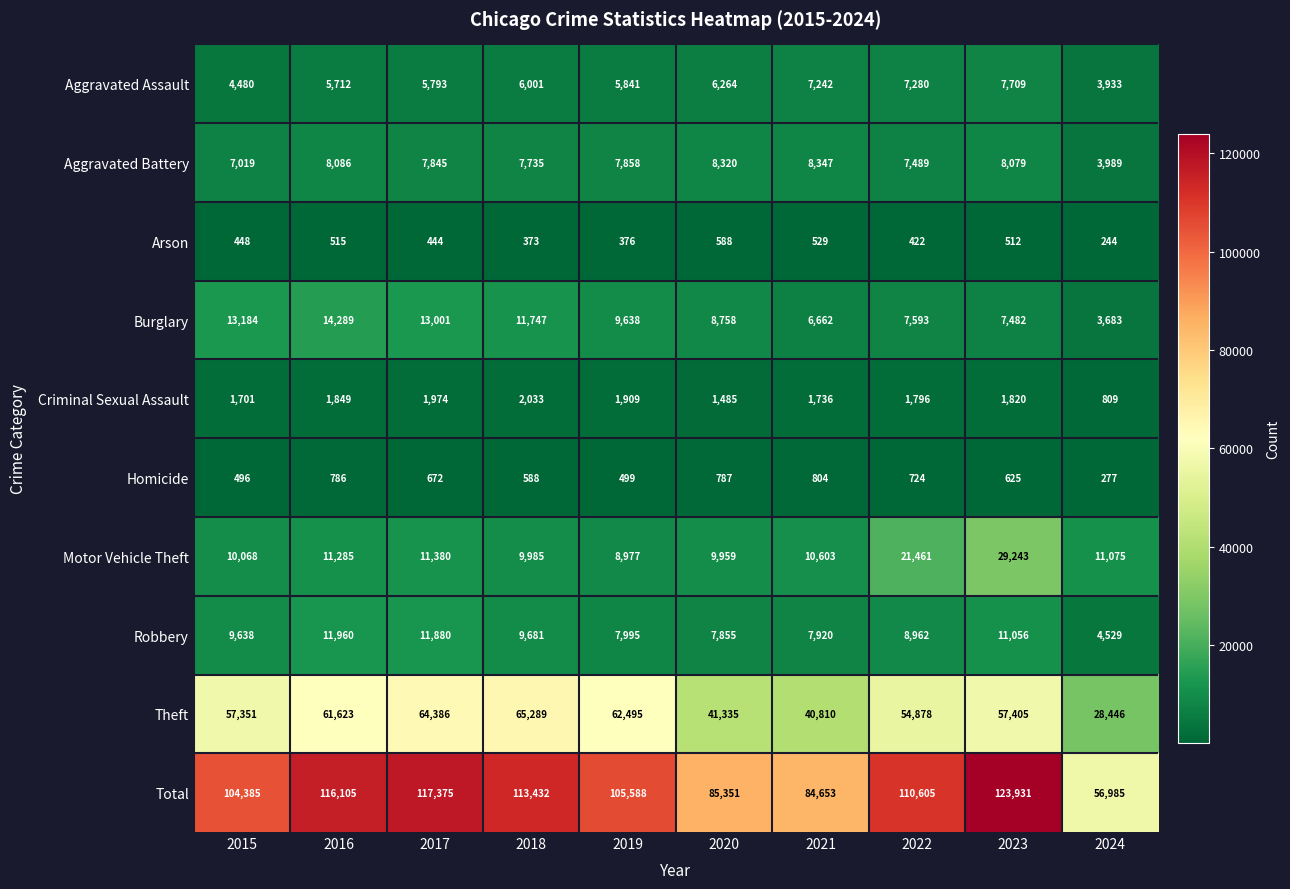

What is the greatest value displayed?

123931